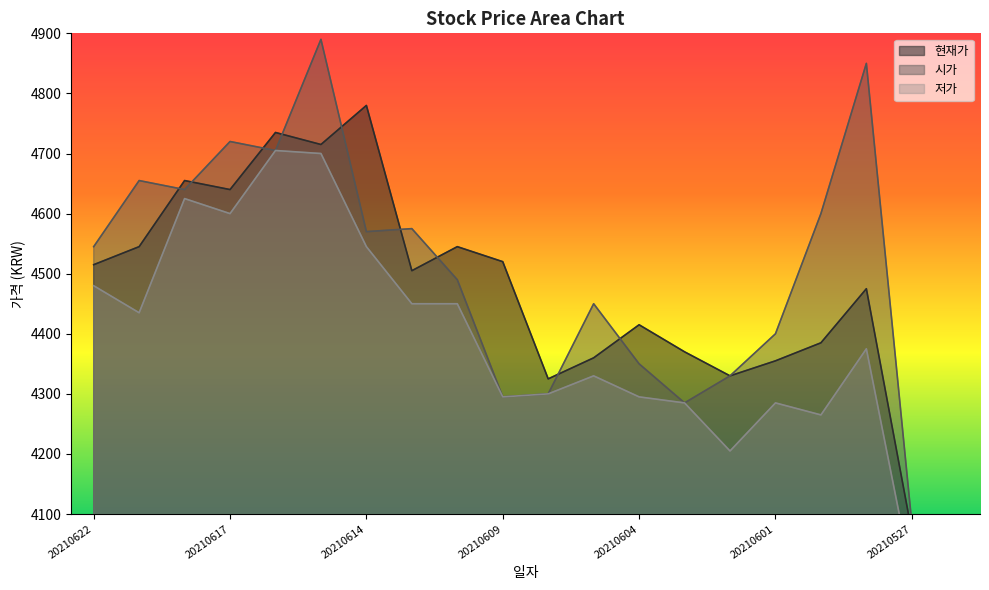

What value does the 시가 series have at 20210602?

4330